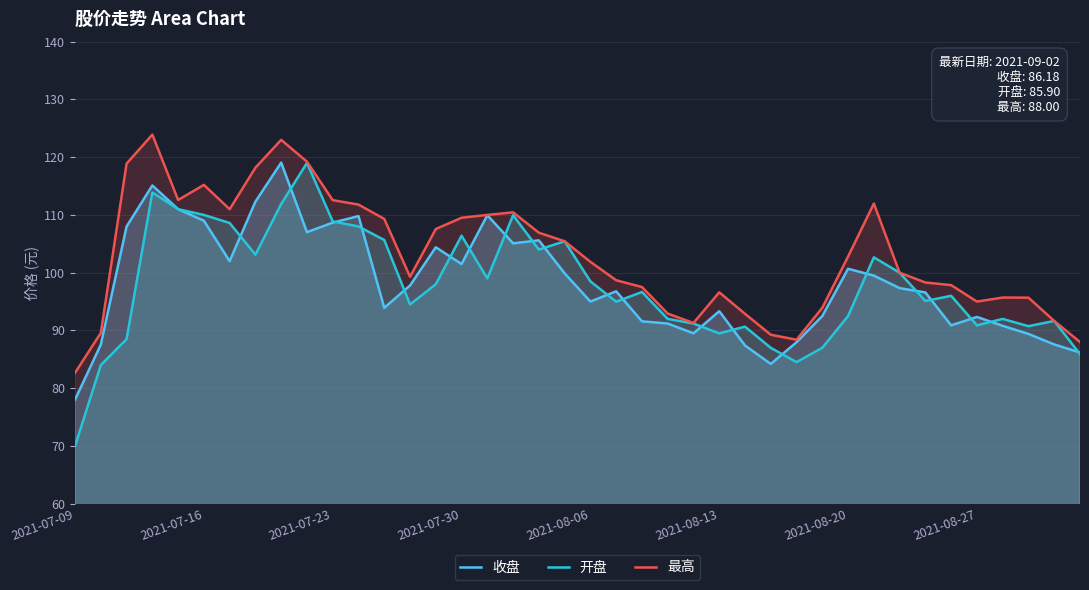

What is the difference between the second highest and minimum values in the 最高 series?

40.3